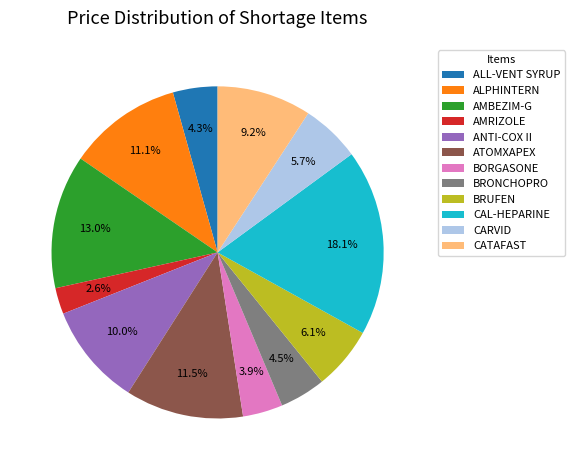

Is there a majority slice in this chart?

No